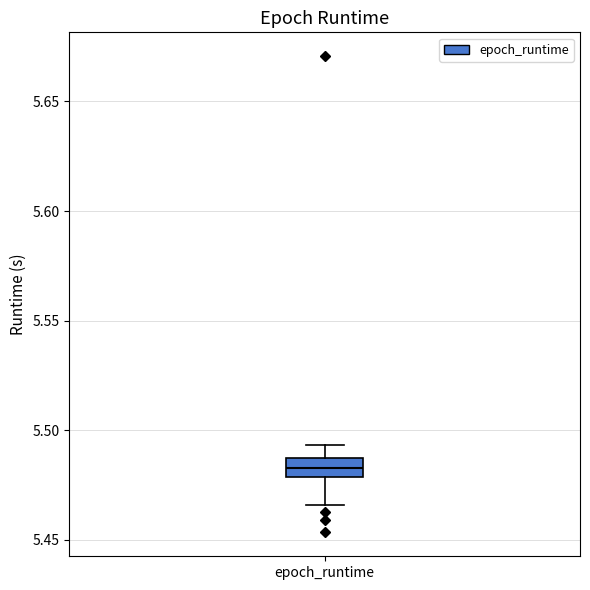

Where is the lower edge of the box for epoch_runtime on the y-axis? The values are not printed on the chart, so give them approximately, as read against the axis.

5.480